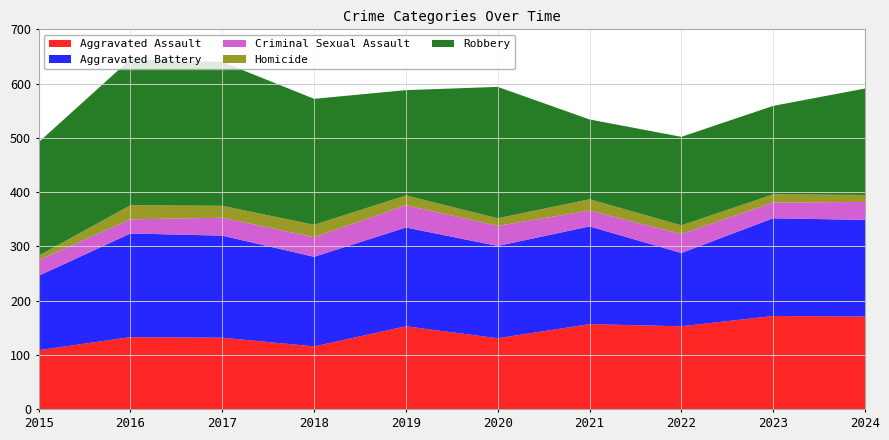

Reading right to left, what are all the values shown in this chart?

Aggravated Assault: 2024=171	2023=172	2022=153	2021=157	2020=131	2019=153	2018=116	2017=132	2016=133	2015=109
Aggravated Battery: 2024=178	2023=180	2022=135	2021=180	2020=170	2019=182	2018=165	2017=188	2016=191	2015=137
Criminal Sexual Assault: 2024=33	2023=29	2022=35	2021=29	2020=37	2019=41	2018=36	2017=33	2016=26	2015=29
Homicide: 2024=13	2023=15	2022=16	2021=21	2020=14	2019=18	2018=23	2017=22	2016=26	2015=8
Robbery: 2024=196	2023=163	2022=163	2021=147	2020=242	2019=194	2018=232	2017=265	2016=269	2015=209